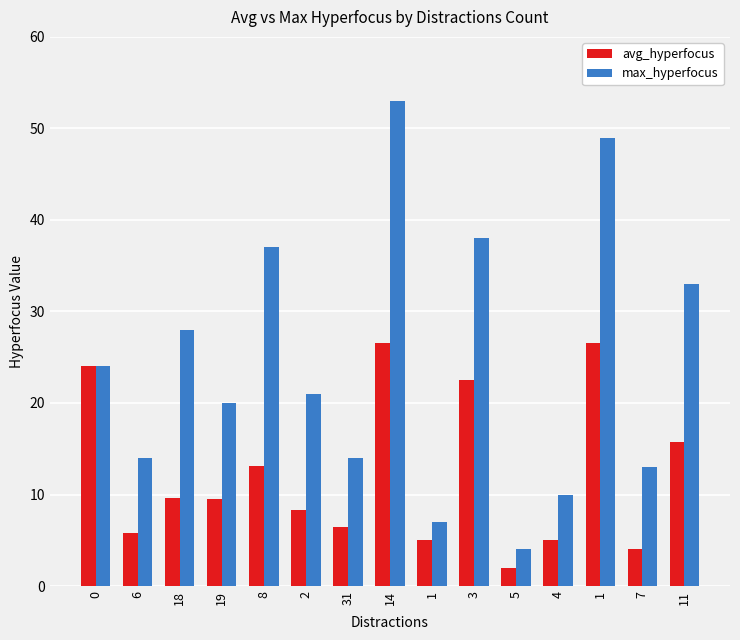

What is the sum of the avg_hyperfocus values at 0 and 1?

29.0